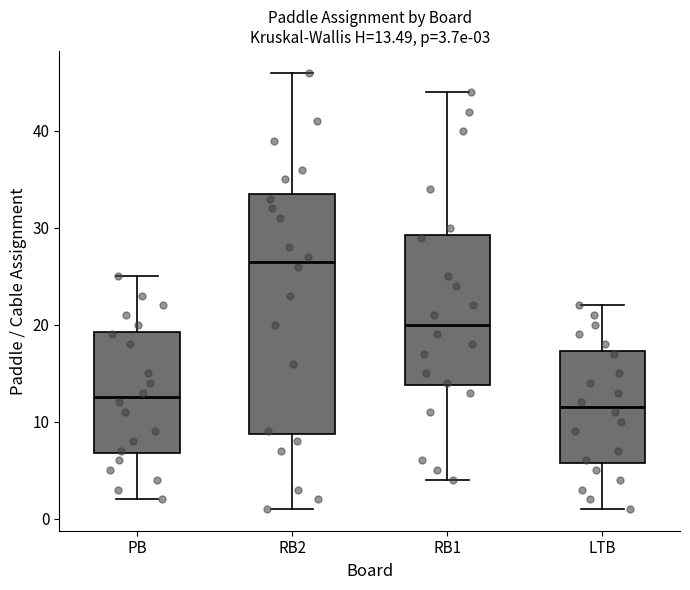

Which box has the lowest median line?

LTB